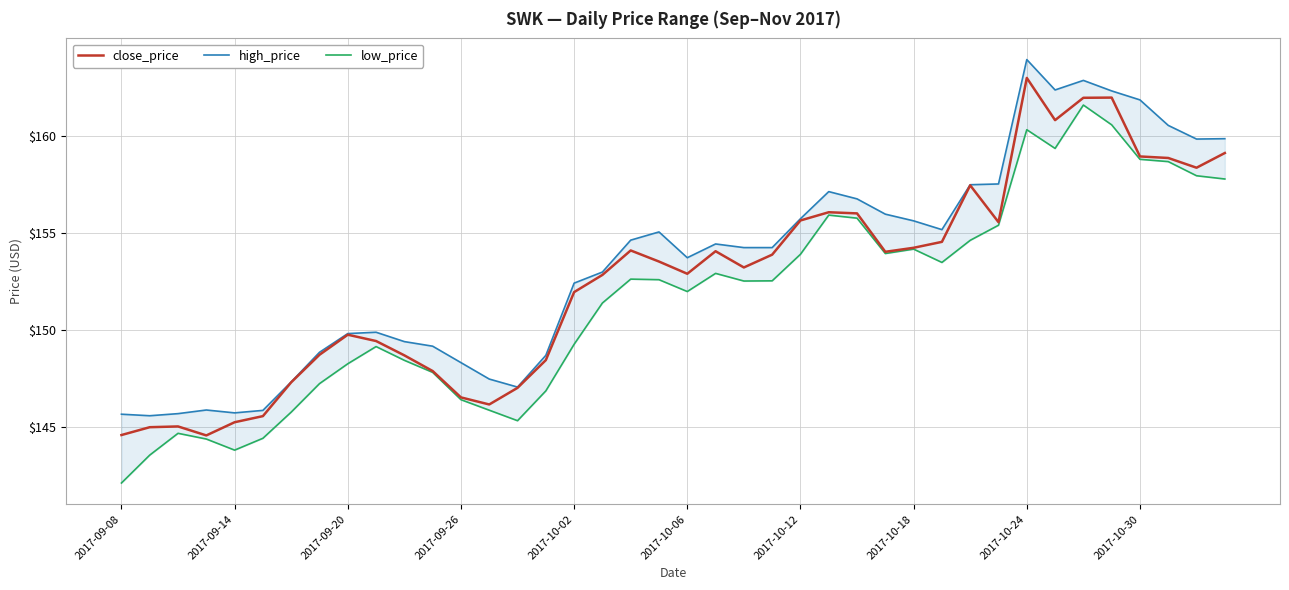

Reading right to left, transcribe all the data shown in this chart.

close_price: 159.1	158.3	158.8	158.9	162.0	161.9	160.8	163.0	155.5	157.4	154.5	154.2	154.0	156.0	156.1	155.6	153.9	153.2	154.0	152.9	153.5	154.1	152.8	151.9	148.4	147.0	146.2	146.5	147.9	148.7	149.4	149.7	148.7	147.3	145.6	145.2	144.6	145.0	145.0	144.6
high_price: 159.8	159.8	160.5	161.8	162.3	162.8	162.3	163.9	157.5	157.5	155.2	155.6	156.0	156.7	157.1	155.7	154.2	154.2	154.4	153.7	155.0	154.6	153.0	152.4	148.7	147.1	147.5	148.3	149.2	149.4	149.9	149.8	148.8	147.3	145.9	145.7	145.9	145.7	145.6	145.7
low_price: 157.8	157.9	158.7	158.8	160.6	161.6	159.3	160.3	155.4	154.6	153.5	154.2	153.9	155.7	155.9	153.9	152.5	152.5	152.9	152.0	152.6	152.6	151.4	149.3	146.9	145.3	145.9	146.4	147.8	148.4	149.1	148.3	147.2	145.8	144.4	143.8	144.4	144.7	143.6	142.1